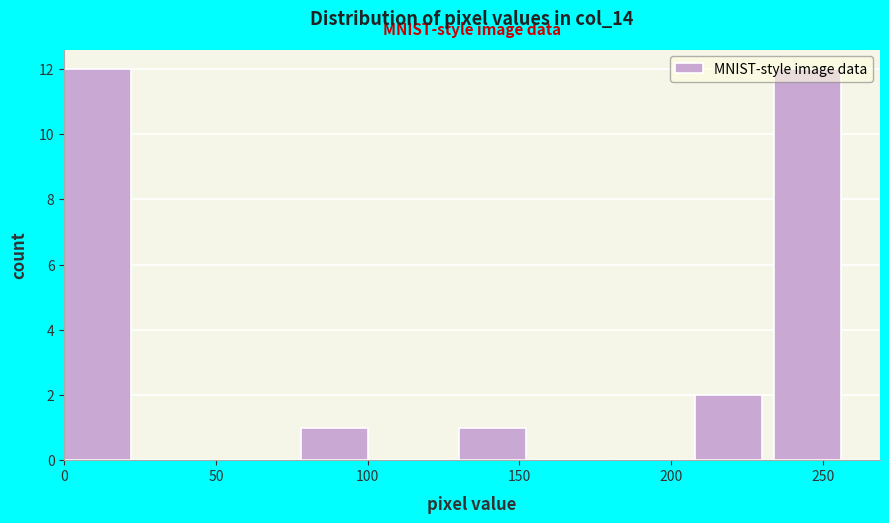

What is the height of the bar covering 78 to 104 on the x-axis? Neither the bar edges nor the heights are printed on the chart, so give them approximately, as read against the axes.

1